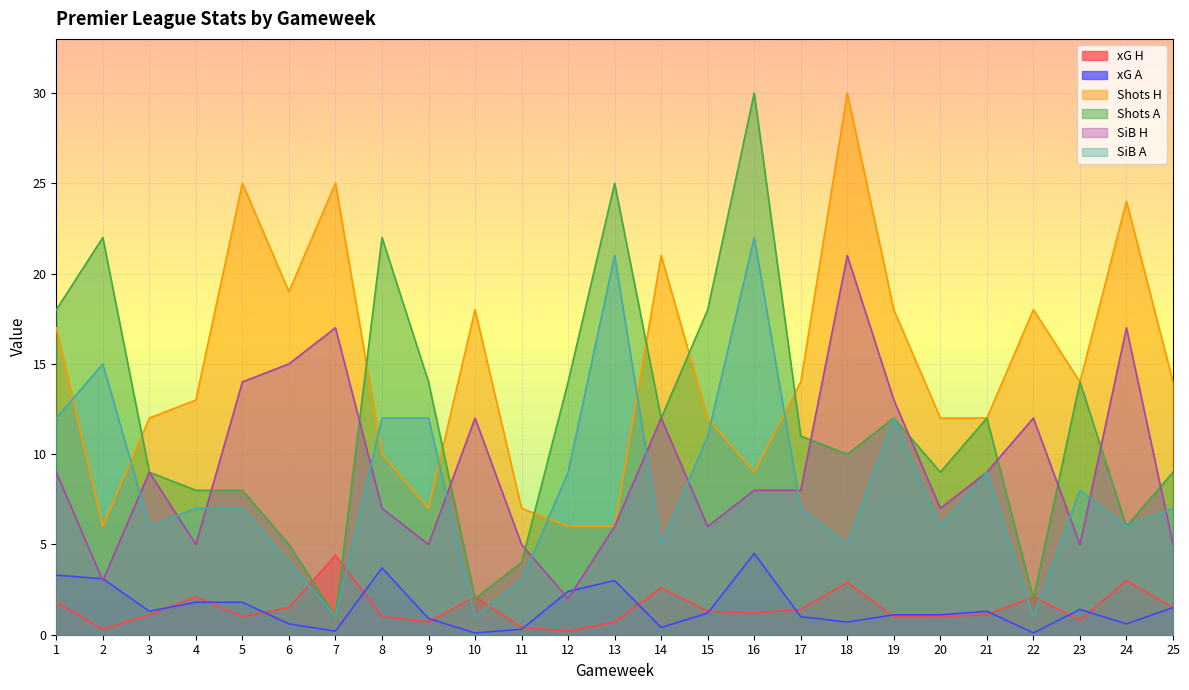

At which category does xG H reach its first local valley?

2